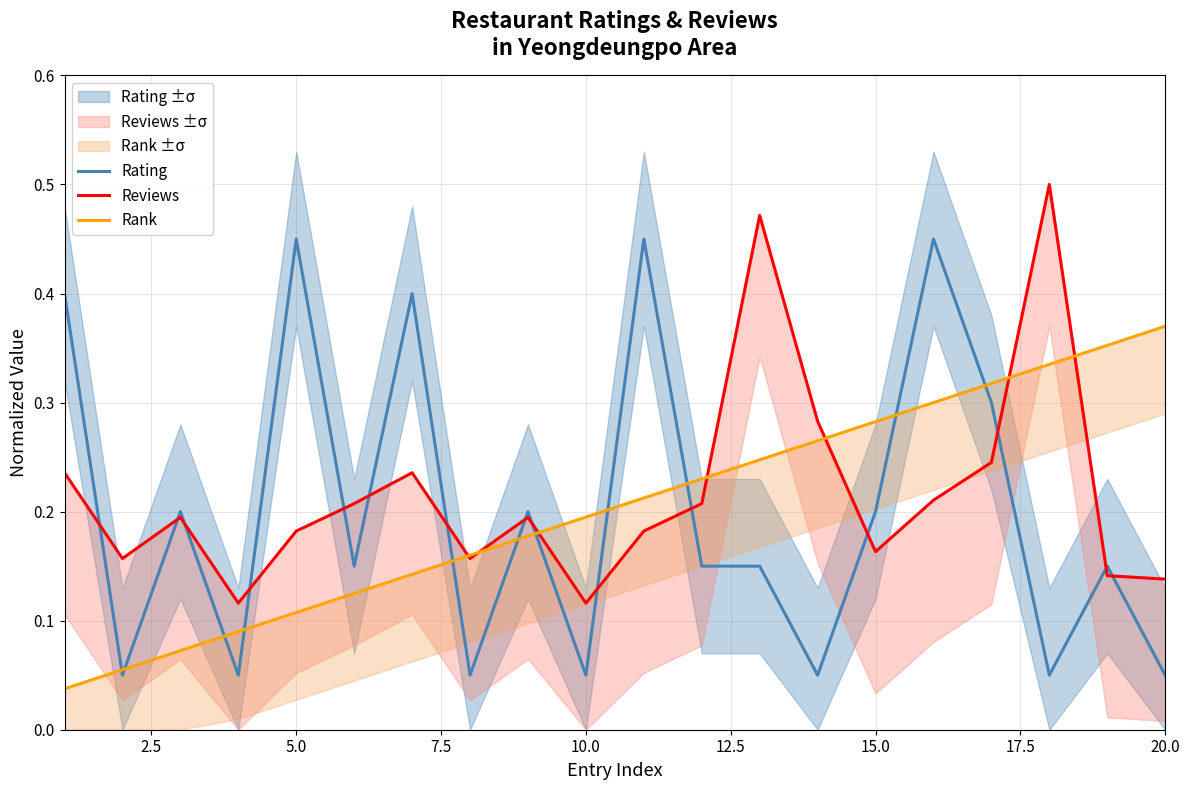

How many lines are shown in the chart?

3